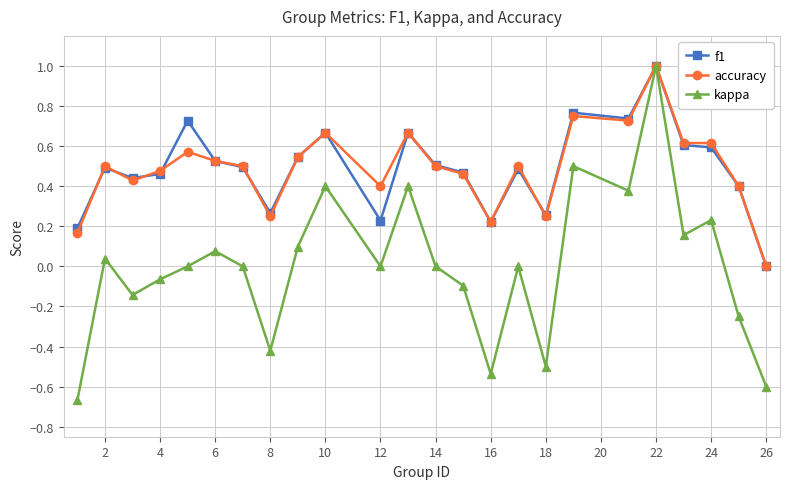

What is the greatest value displayed?

1.0